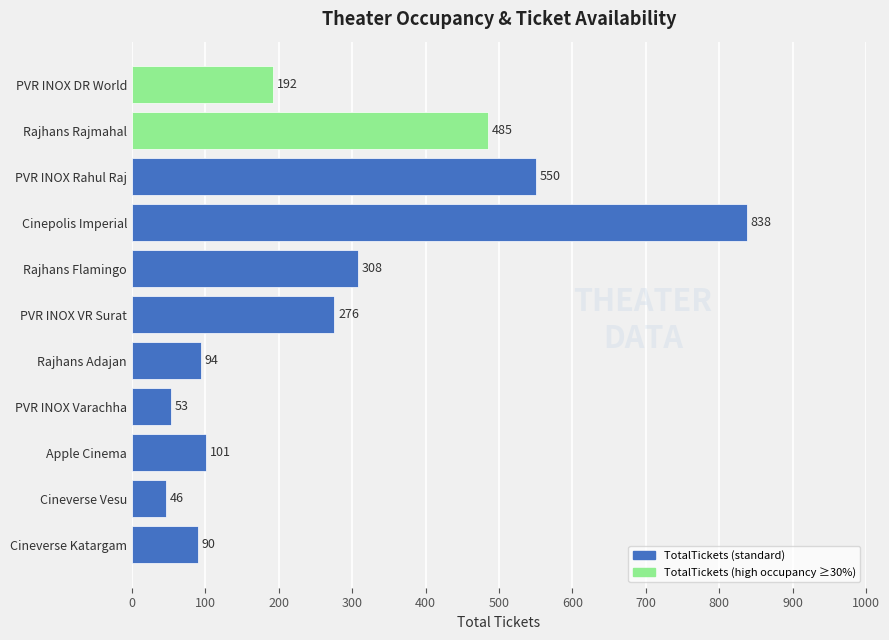

The chart shows a value of 777 at Rajhans Rajmahal. True or false?

False